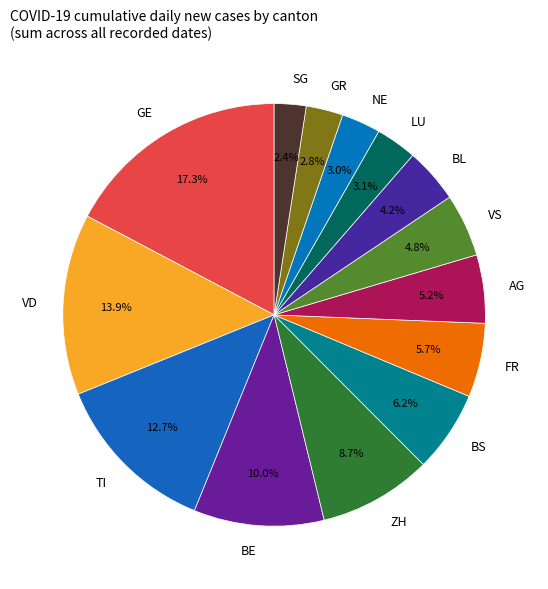

Approximately how many times larger is the value at BL compared to GR?

1.5